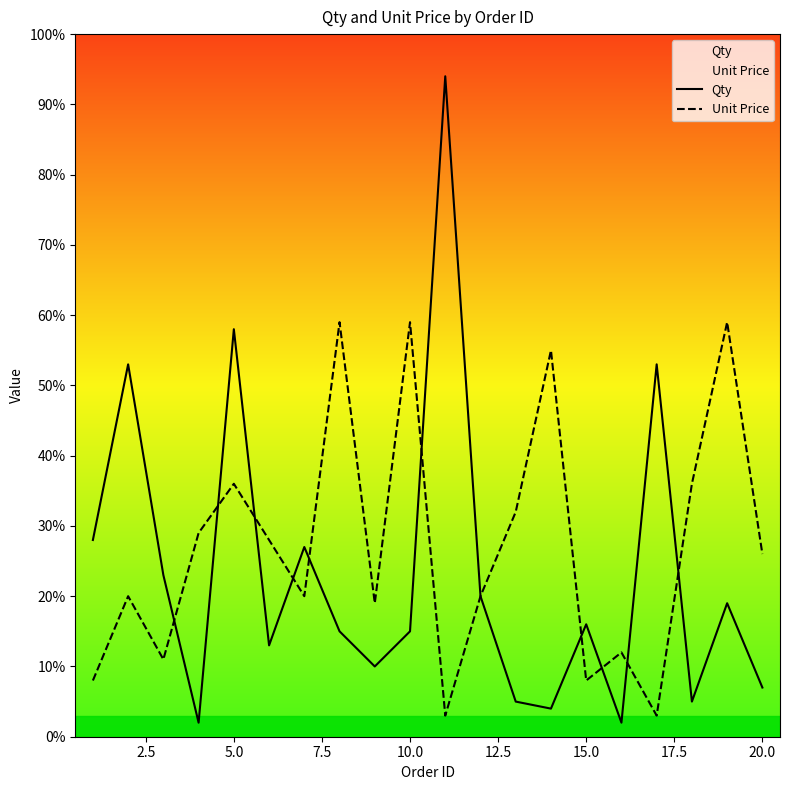

At 10.0, list the series in order from largest to smallest.

Unit Price, Qty